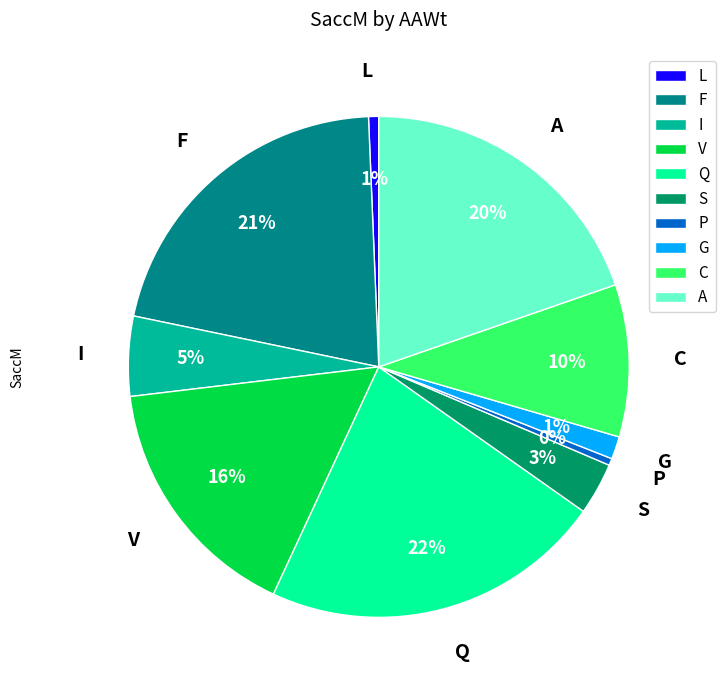

Is it true that P is 0% of the pie?

True